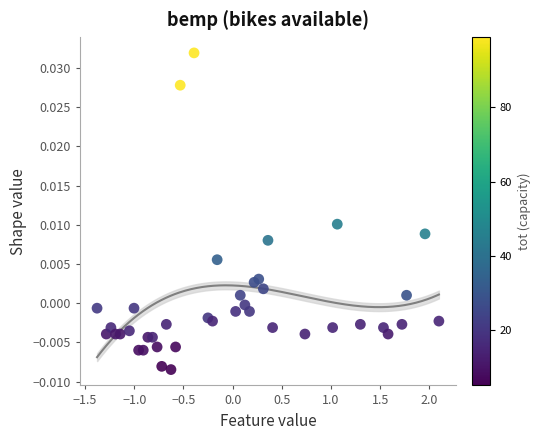

What is the range of X values (max minus min)?

3.5